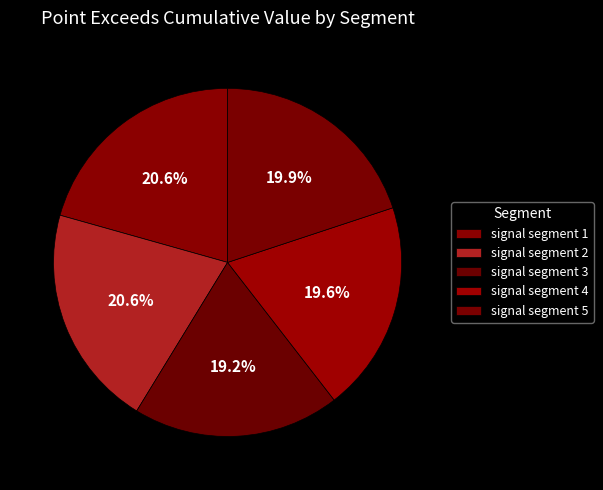

To the nearest percent, what is the combined percentage of signal segment 1 and signal segment 2?

41%